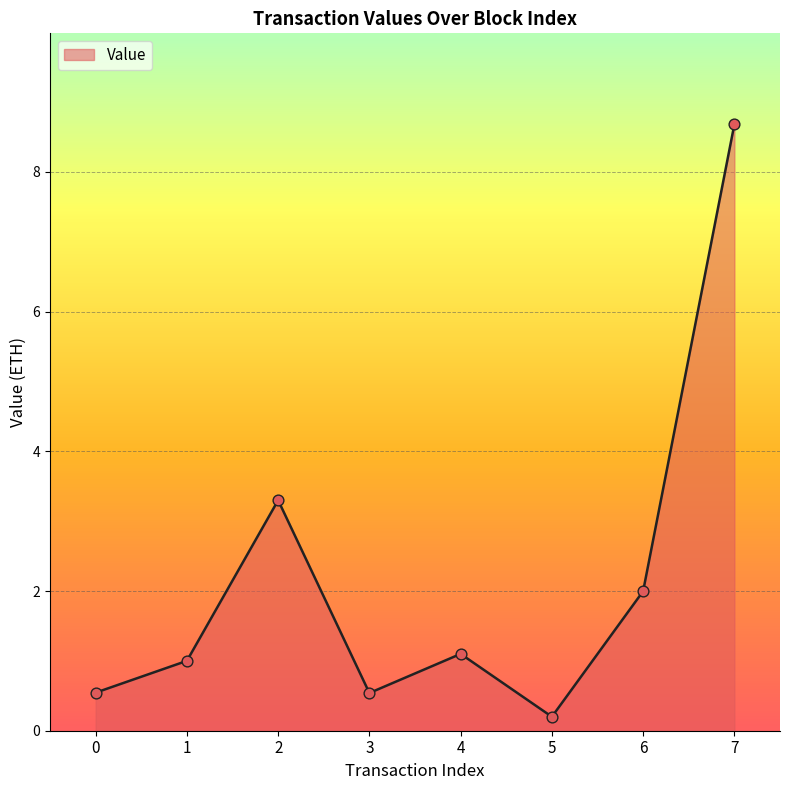

Between 3 and 6, which is larger?

6